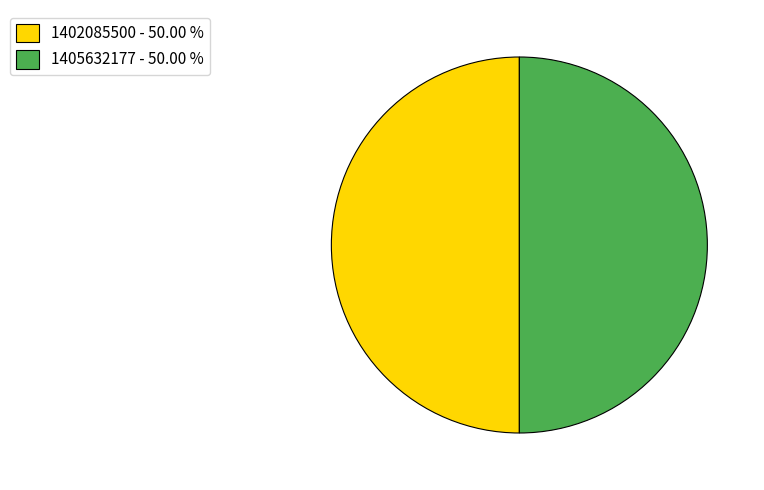

Combined, do 1402085500 - 50.00 % and 1405632177 - 50.00 % account for over 50%?

Yes